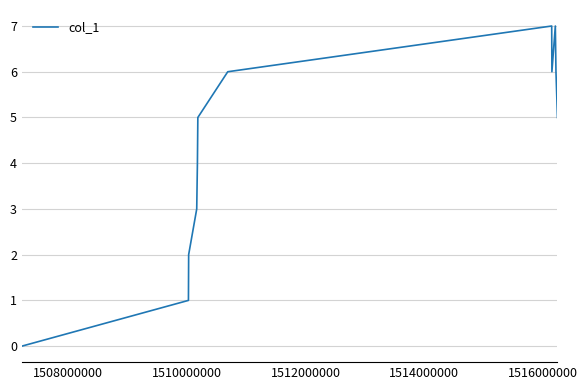

How many values are between 3 and 6?

7